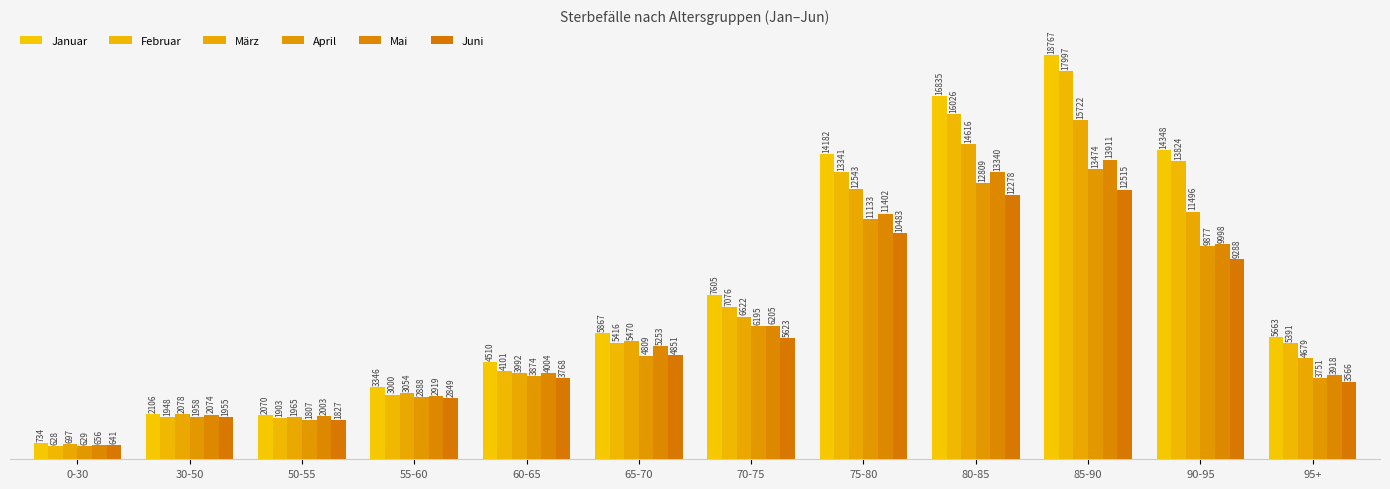

Reading right to left, extract all data points from this chart.

Januar: 5663	14348	18767	16835	14182	7605	5867	4510	3346	2070	2106	734
Februar: 5391	13824	17997	16026	13341	7076	5416	4101	3000	1903	1948	628
März: 4679	11496	15722	14616	12543	6622	5470	3992	3054	1965	2078	697
April: 3751	9877	13474	12809	11133	6195	4809	3874	2888	1807	1958	629
Mai: 3918	9998	13911	13340	11402	6205	5253	4004	2919	2003	2074	656
Juni: 3566	9288	12515	12278	10483	5623	4851	3768	2849	1827	1955	641